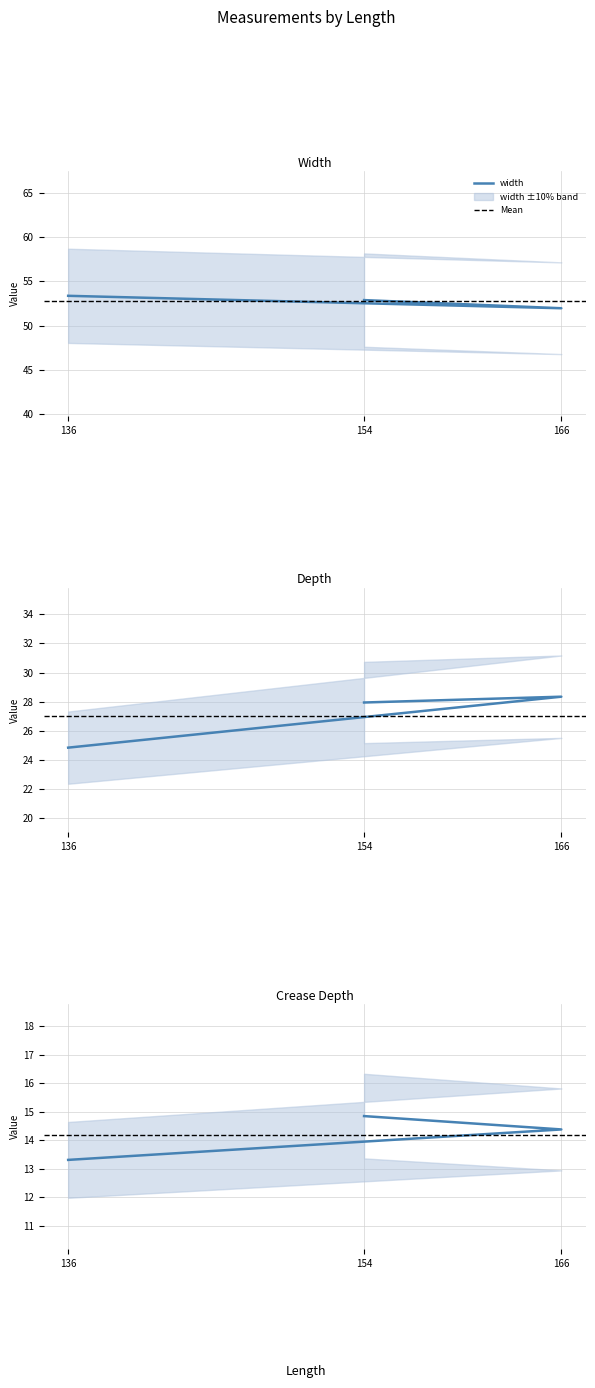

List the labels in order of crease_depth value, largest first.

154, 166, 136